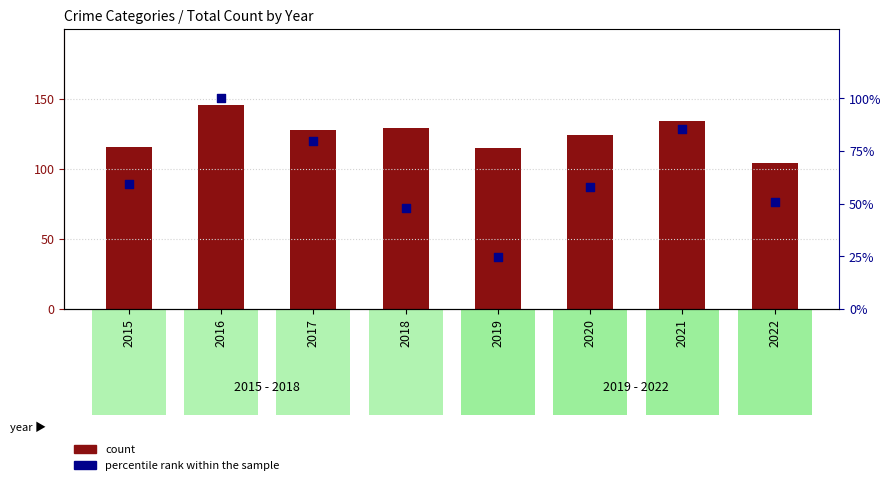

Which series has the largest total across all categories?

count